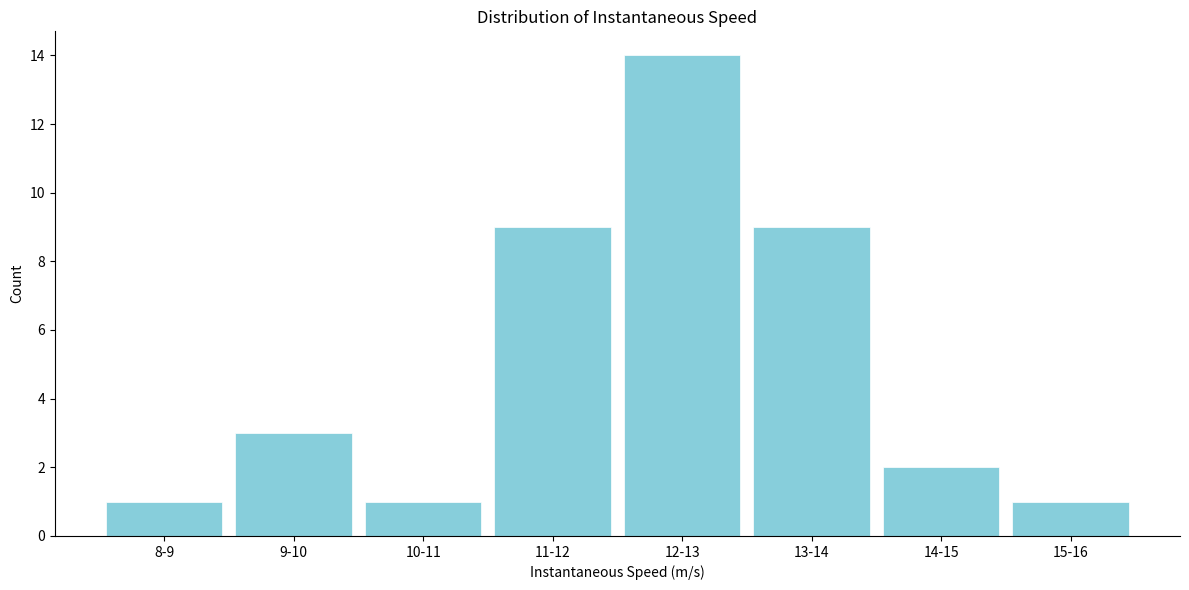

Reading left to right, list all the values displayed in this chart.

1	3	1	9	14	9	2	1